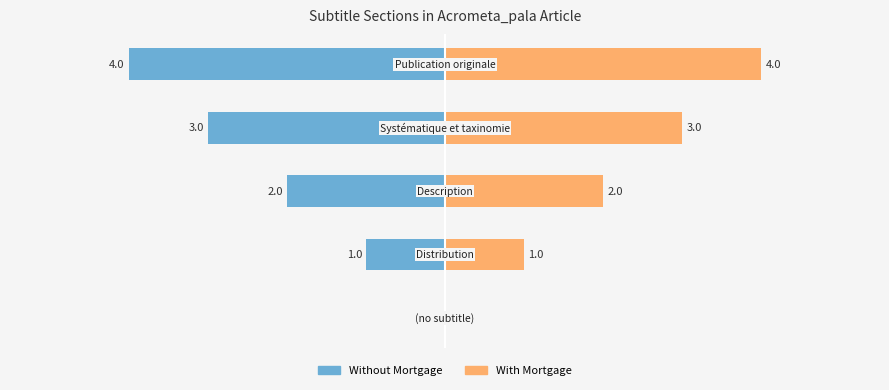

The Without Mortgage series shows -2 at 2. True or false?

True